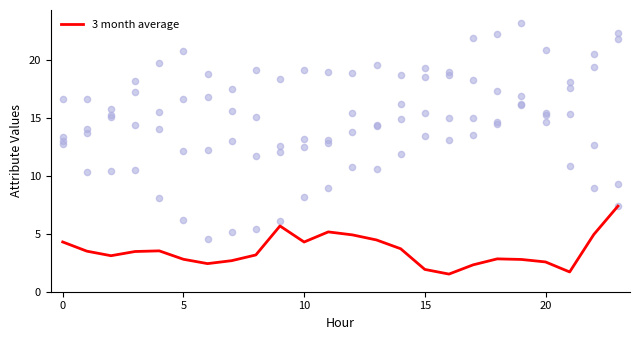

What is the change in value from 16 to 21?

+0.2